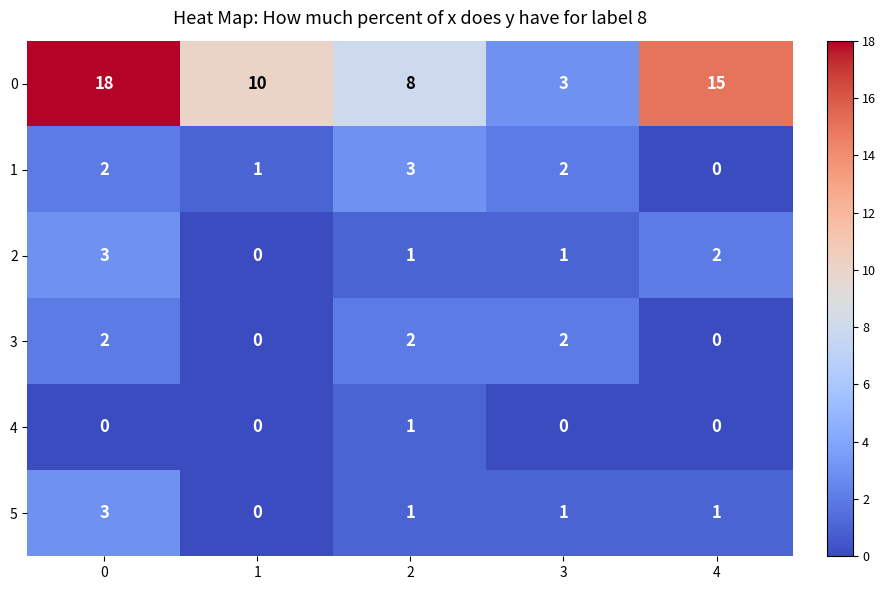

What is the total value across all series at 0?

28